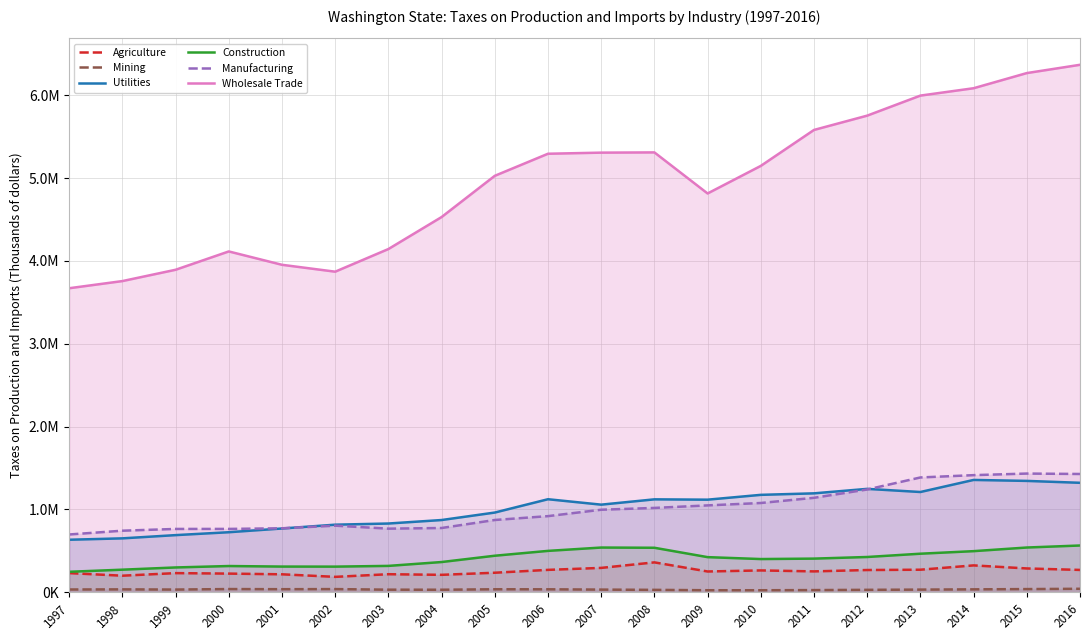

The value of Mining at 2008 is 7750. True or false?

False